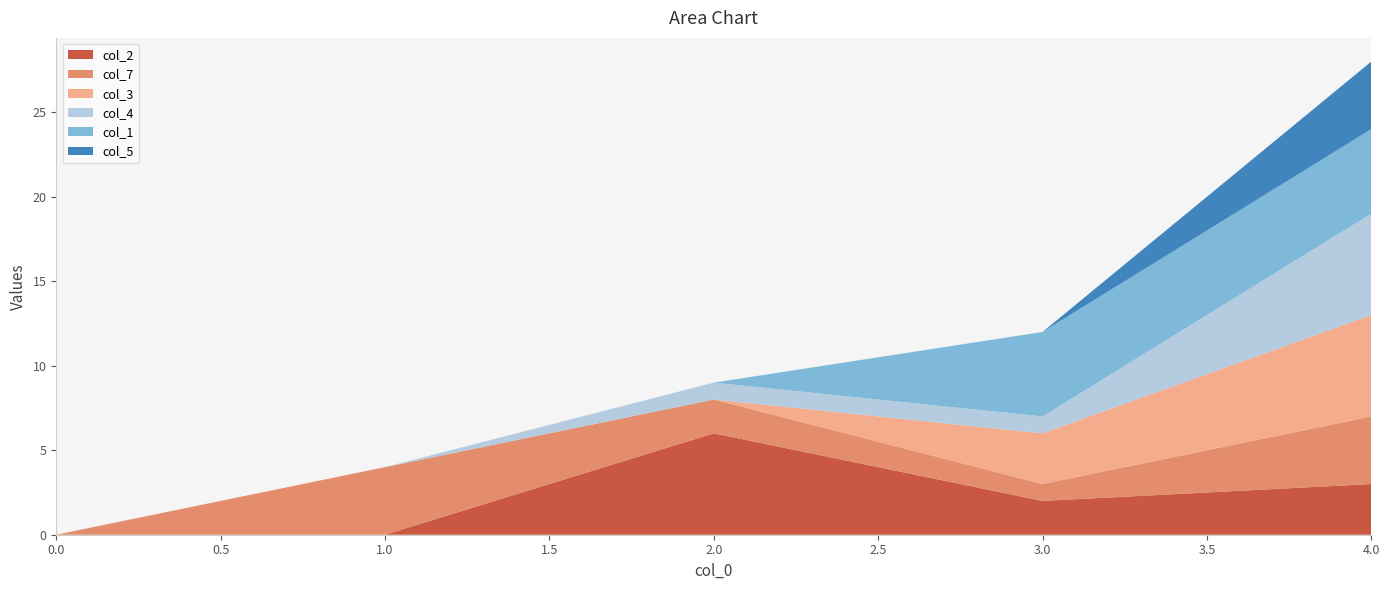

Reading left to right, transcribe all the data shown in this chart.

col_2: 0=0	1=0	2=6	3=2	4=3
col_7: 0=0	1=4	2=2	3=1	4=4
col_3: 0=0	1=0	2=0	3=3	4=6
col_4: 0=0	1=0	2=1	3=1	4=6
col_1: 0=0	1=0	2=0	3=5	4=5
col_5: 0=0	1=0	2=0	3=0	4=4